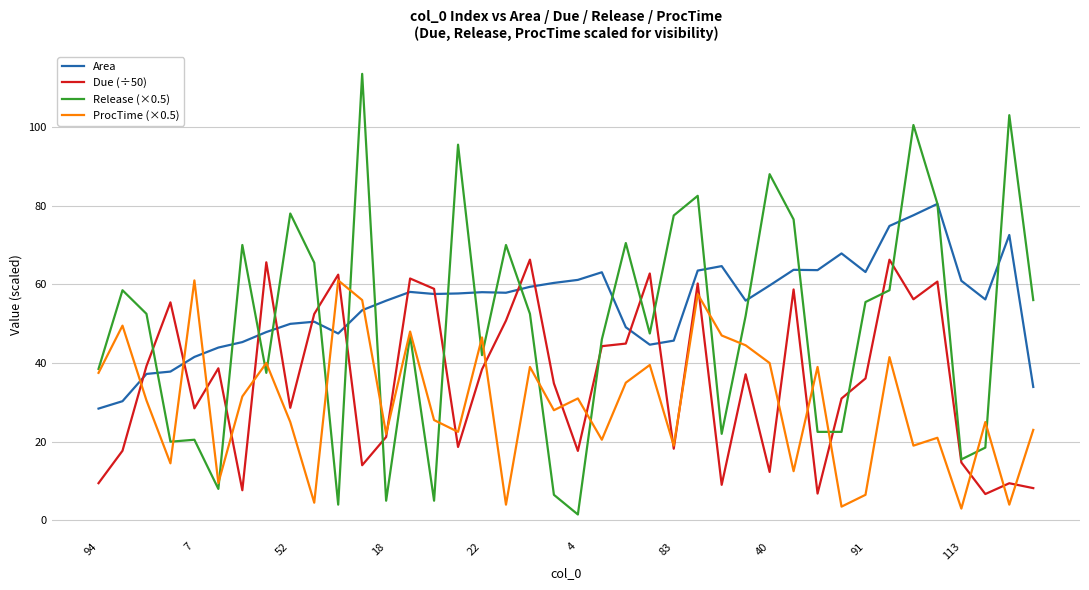

What is the minimum value for Area?

28.4